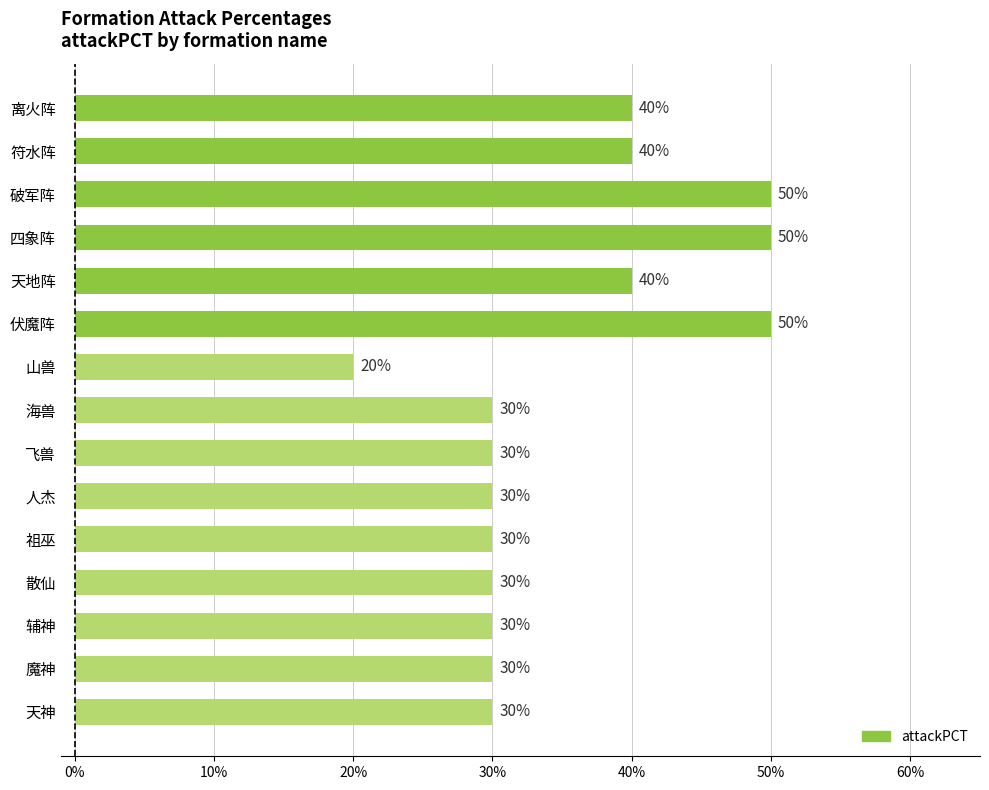

Which has a higher value, 人杰 or 破军阵?

破军阵